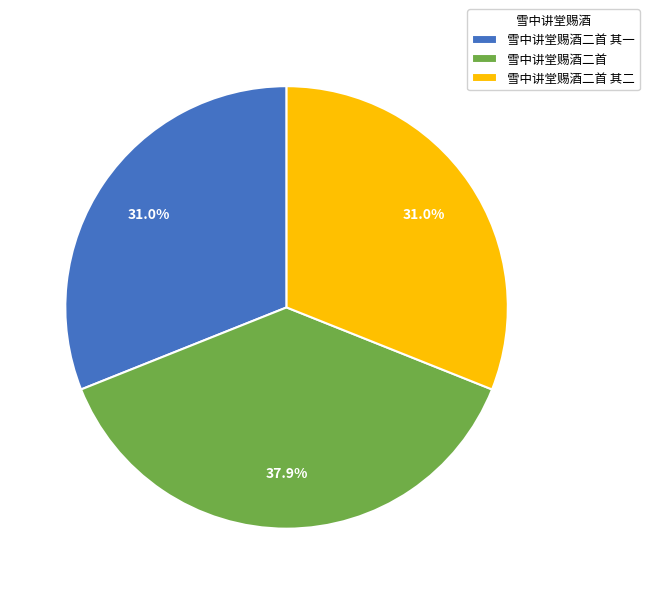

To the nearest percent, what portion does 雪中讲堂赐酒二首 其一 represent?

31%